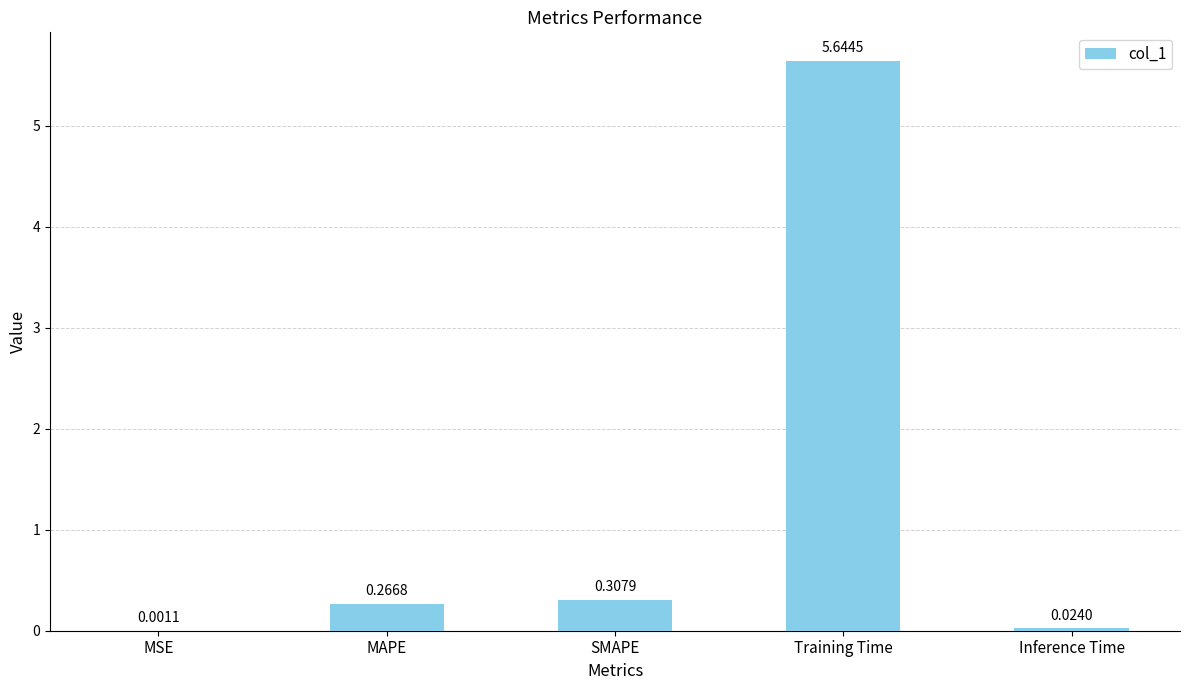

Which has a higher value, Inference Time or MSE?

Inference Time